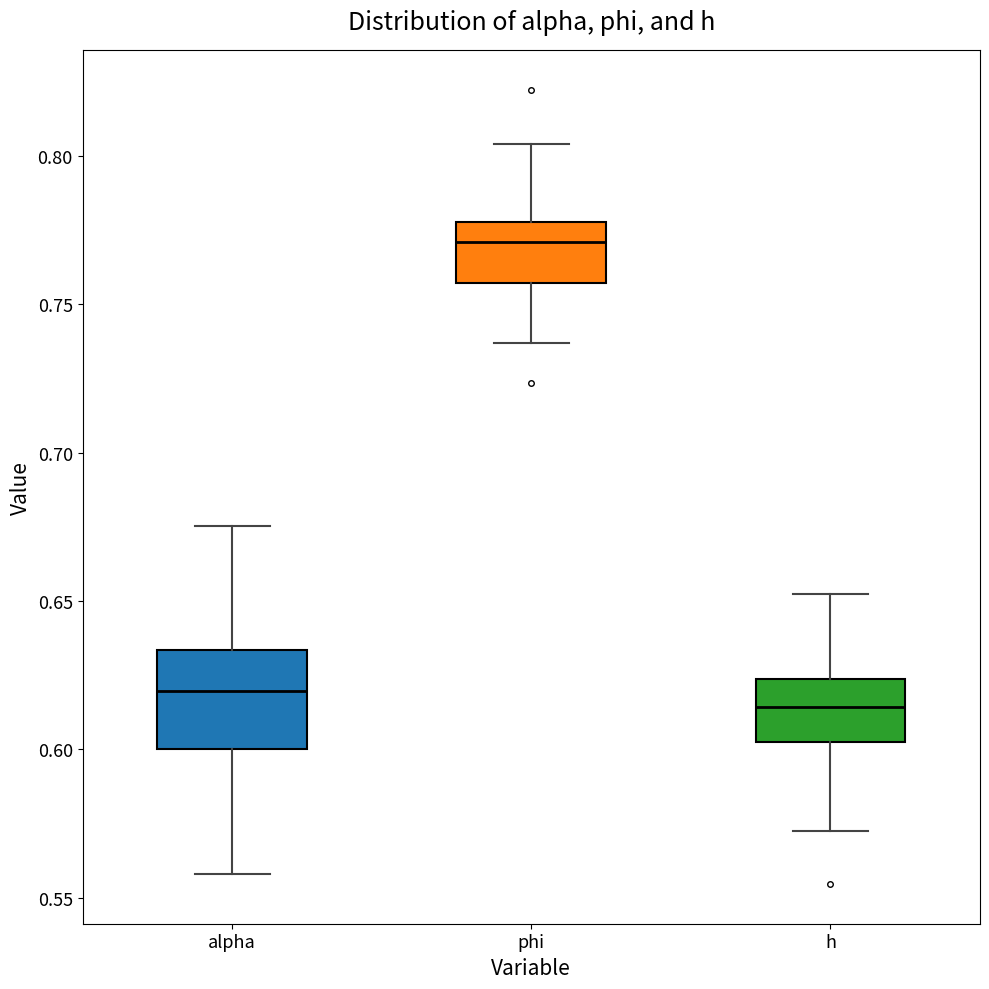

Which box has the highest median line?

phi